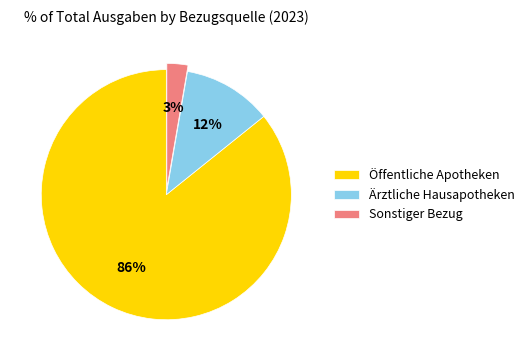

Is there any slice that represents more than half of the pie?

Yes